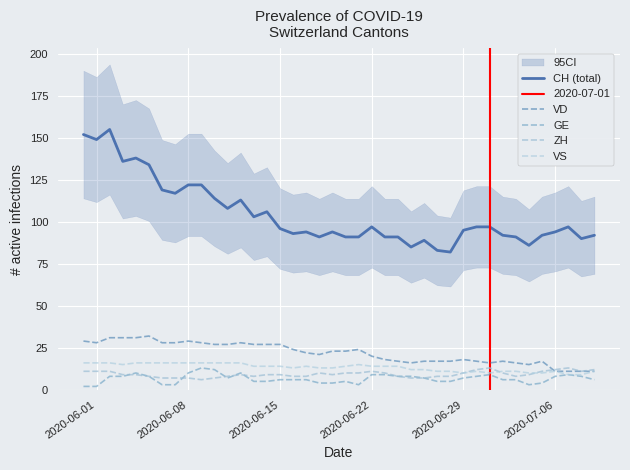

Which series has the largest range (max minus min)?

CH (total)